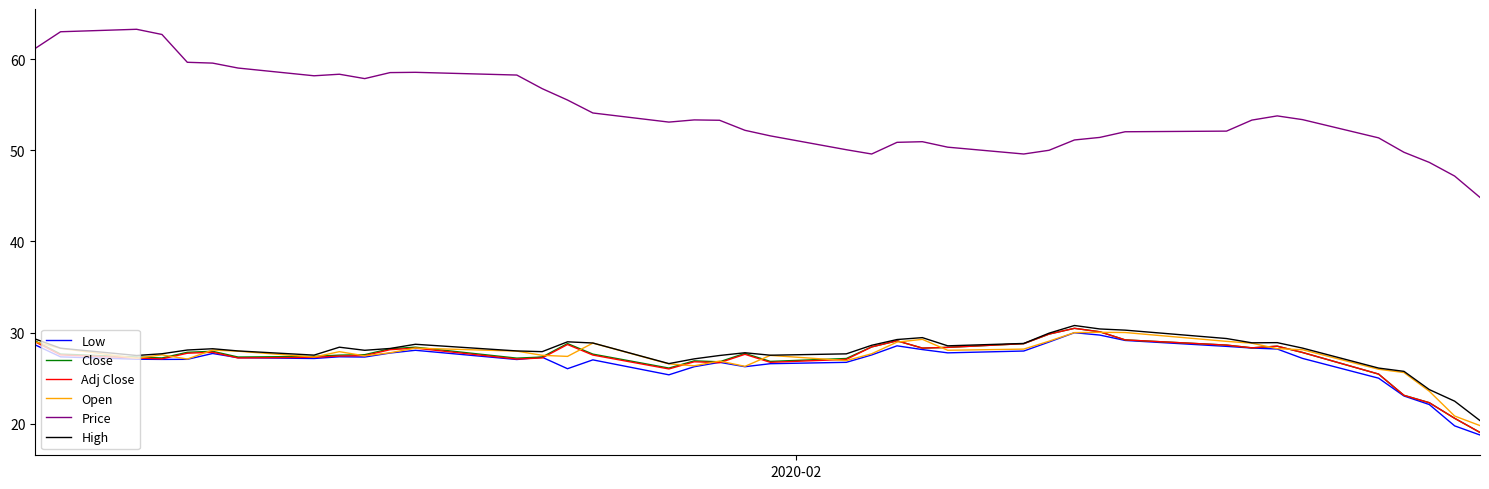

What is the highest value of the Low series?

30.0